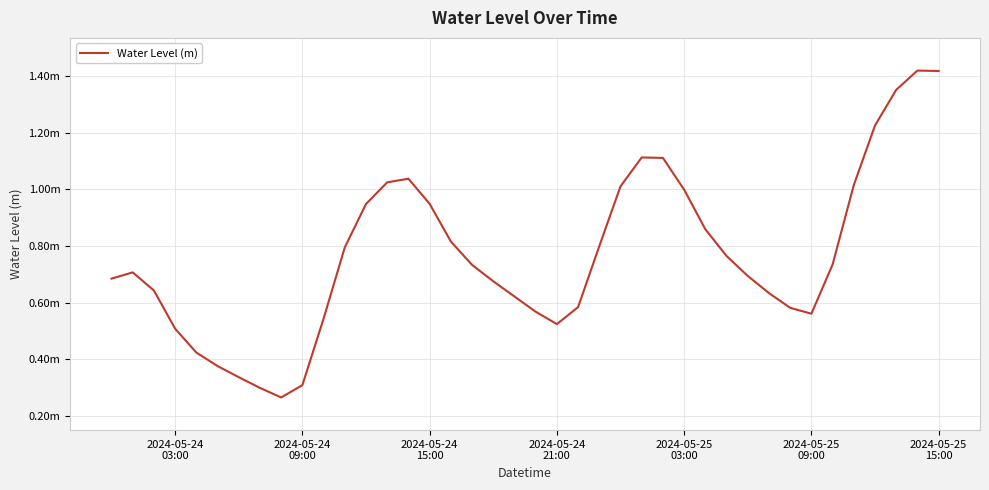

True or false: there are more than 2 points higher than both neighbors.

True